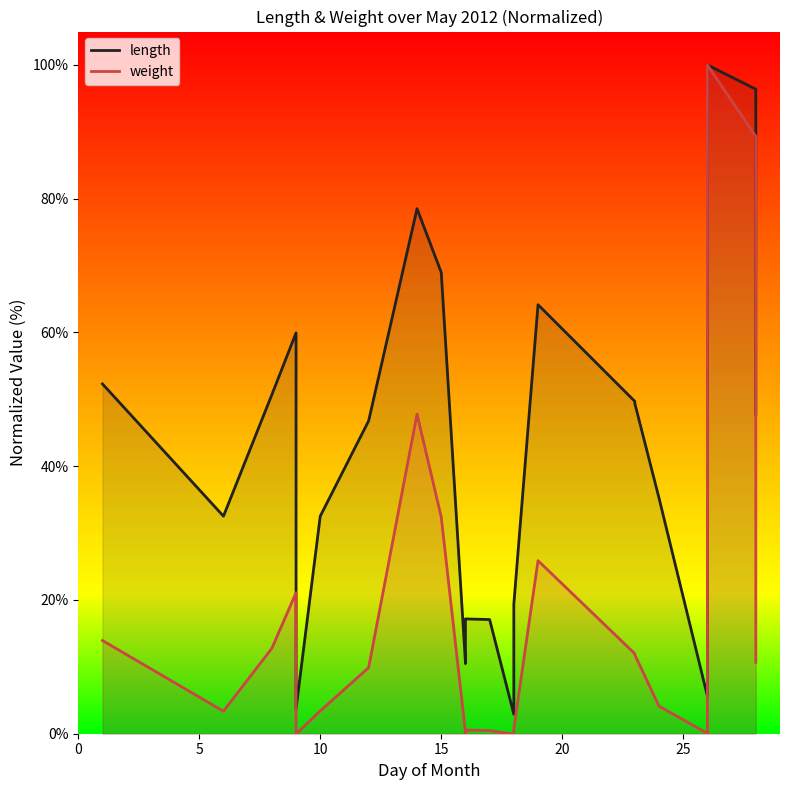

True or false: weight and length cross at least once.

False